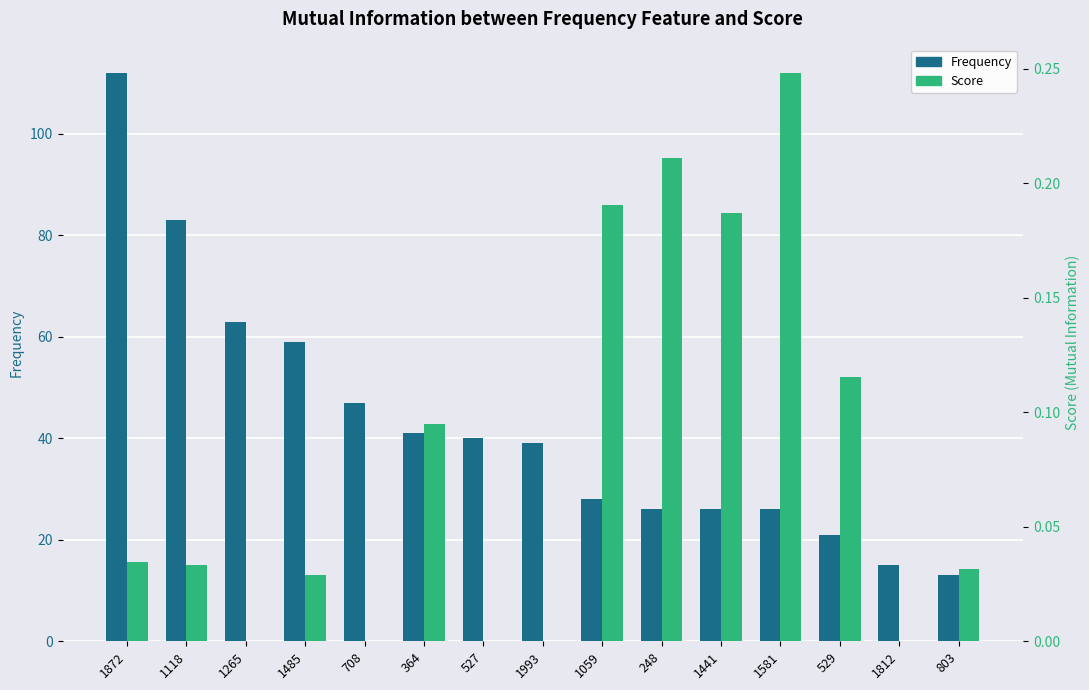

How many categories are shown in the chart?

15